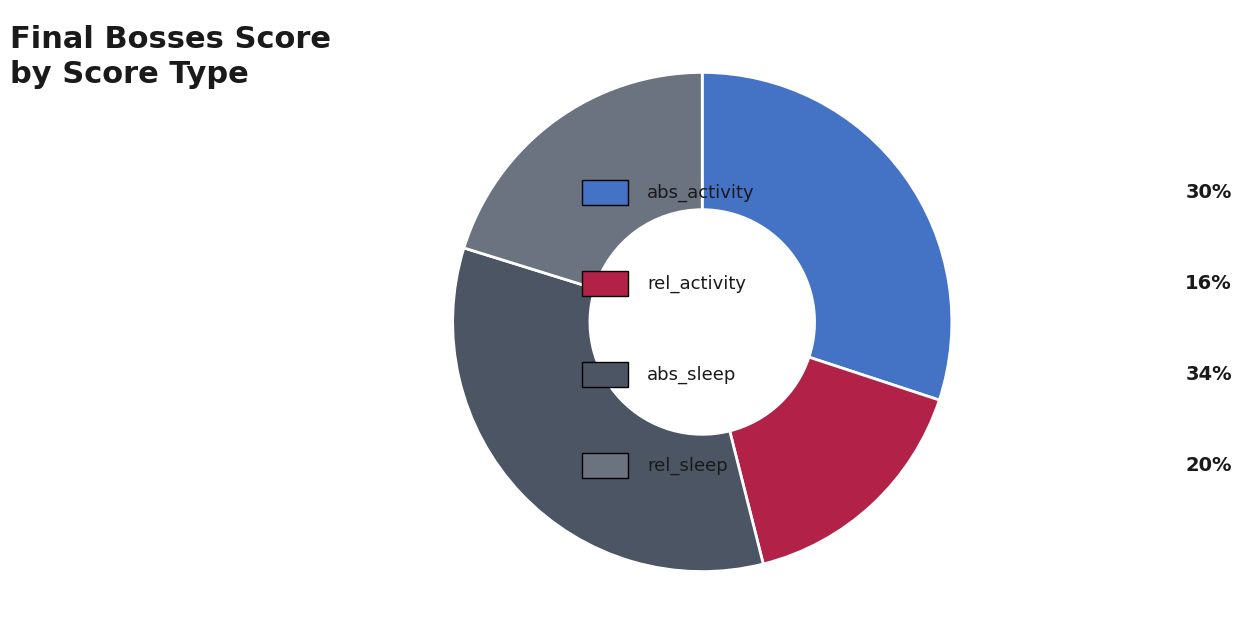

Is there any slice that represents more than half of the pie?

No